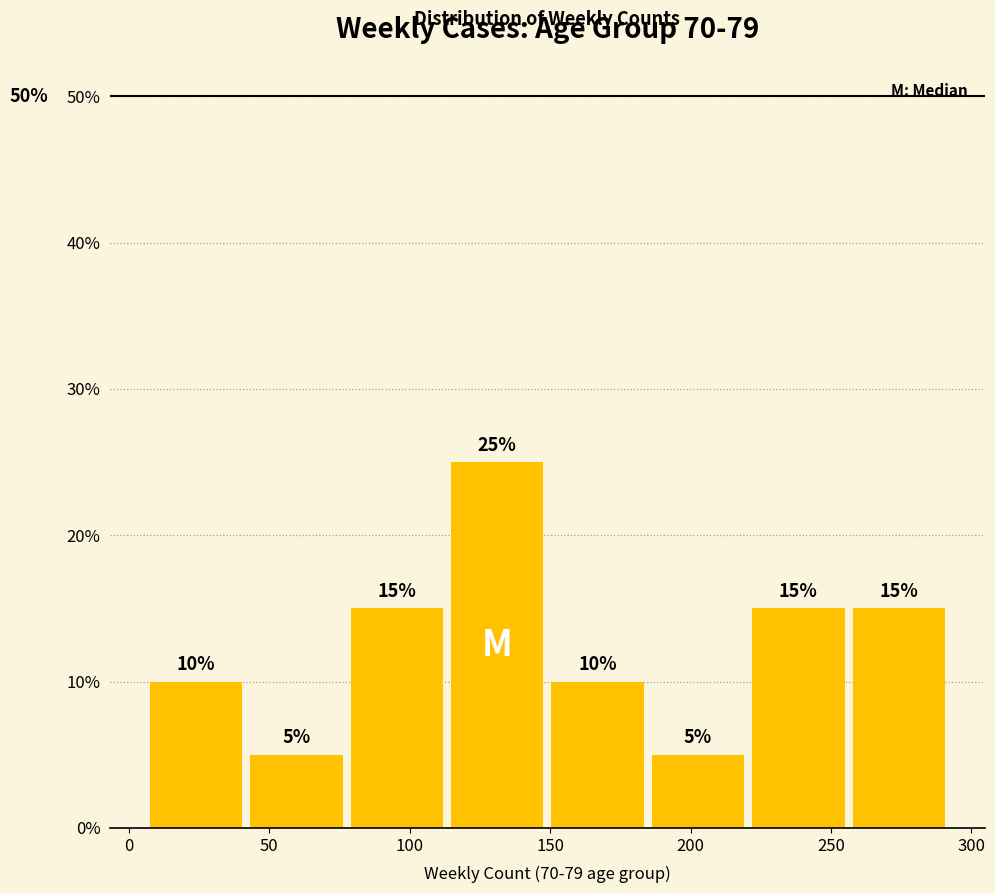

What is the height of the bar covering 185 to 220 on the x-axis? The bar edges are not printed on the chart, so give them approximately, as read against the axis.

5